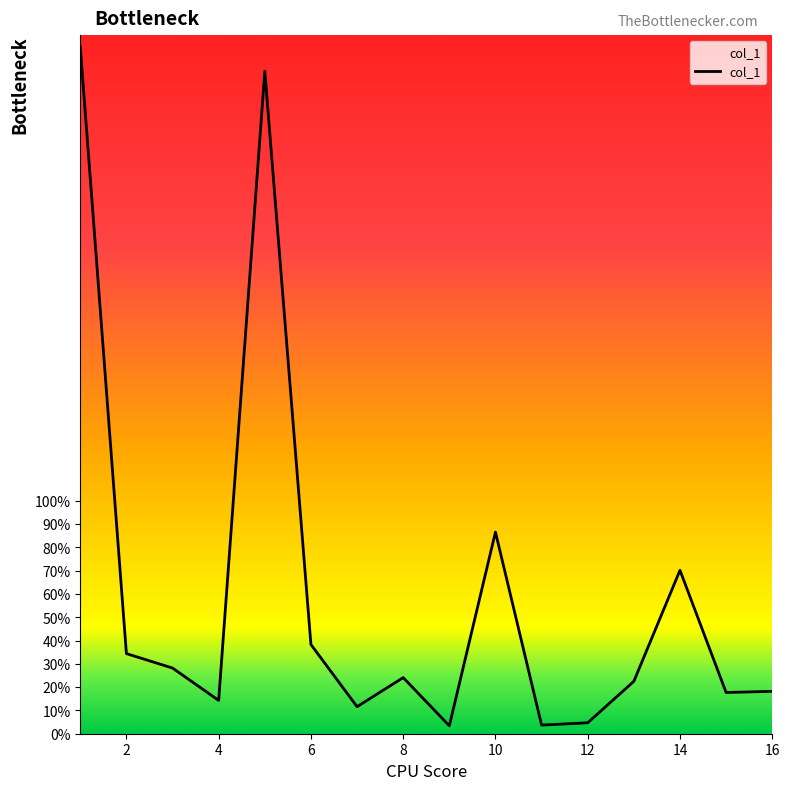

What is the greatest value displayed?

295.0